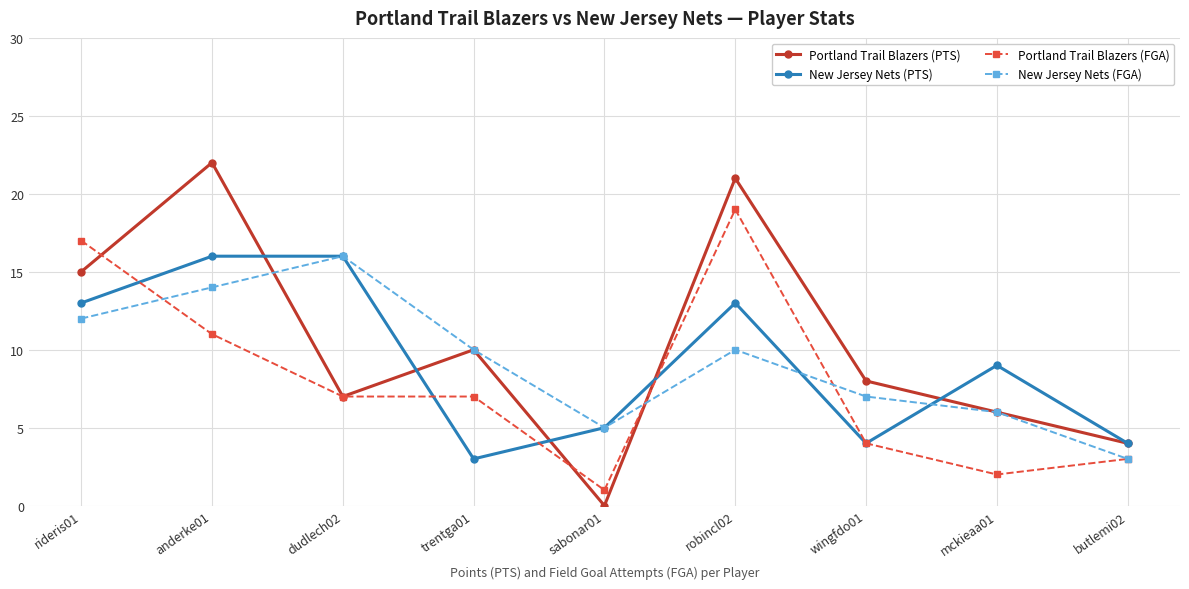

At which category does Portland Trail Blazers (PTS) reach its first local peak?

anderke01